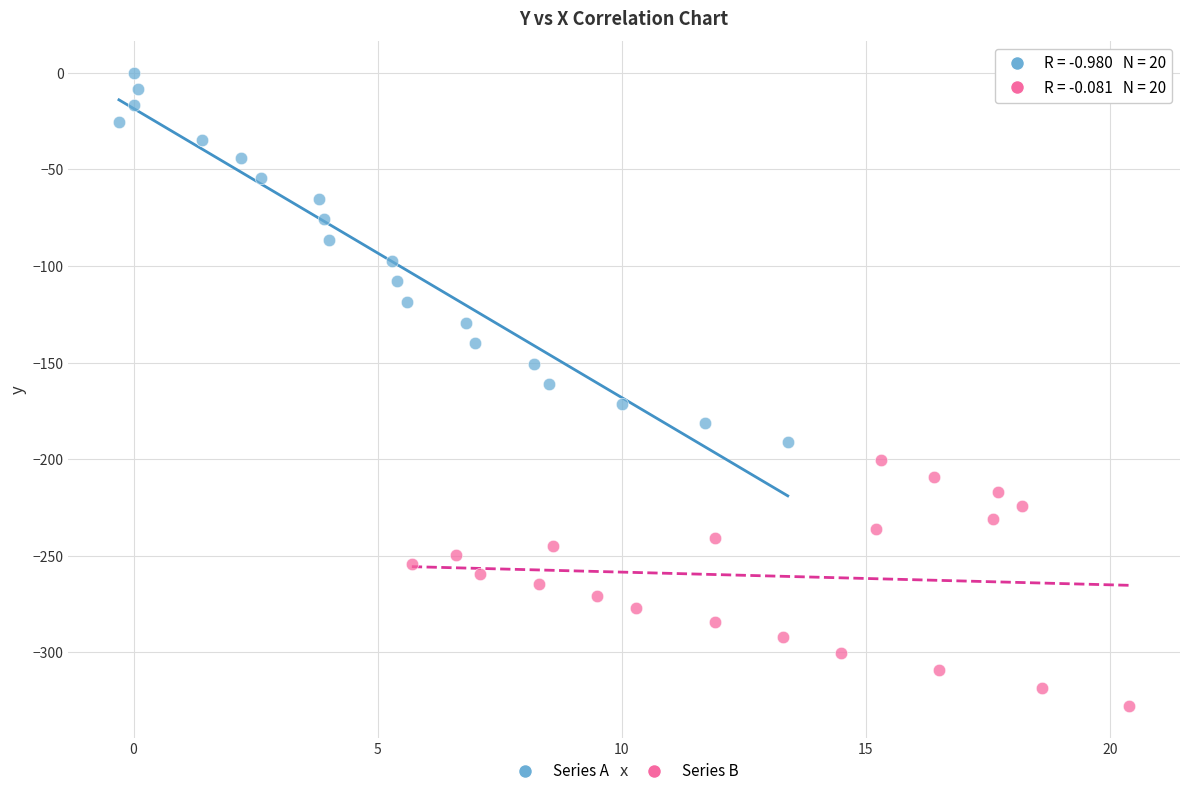

What are all the series names shown in the legend?

Series A, Series B